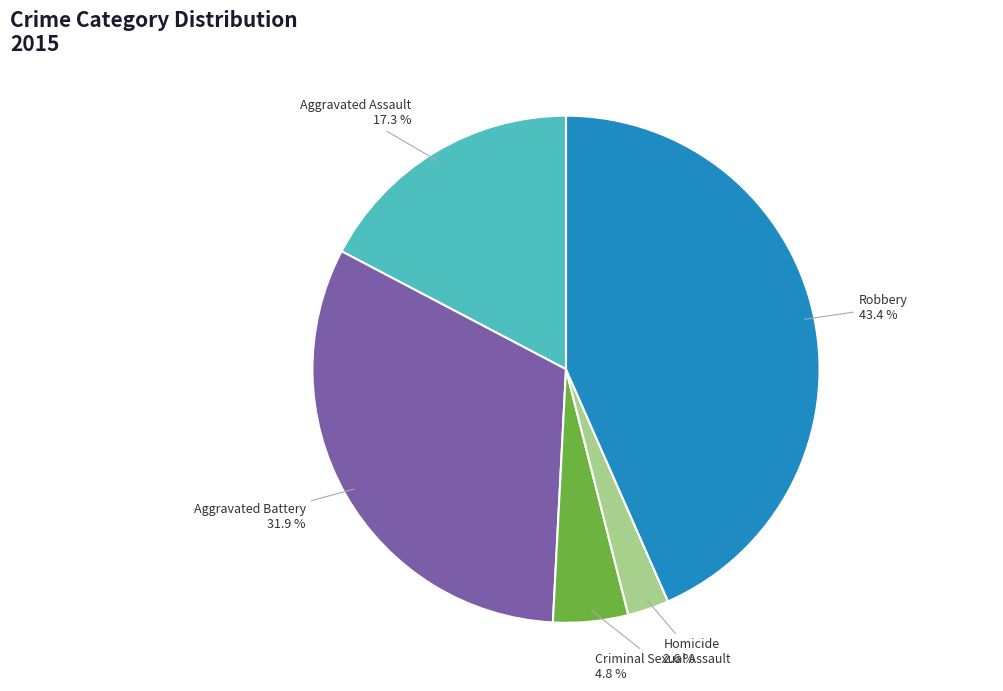

To the nearest percent, what is the average slice percentage?

20%